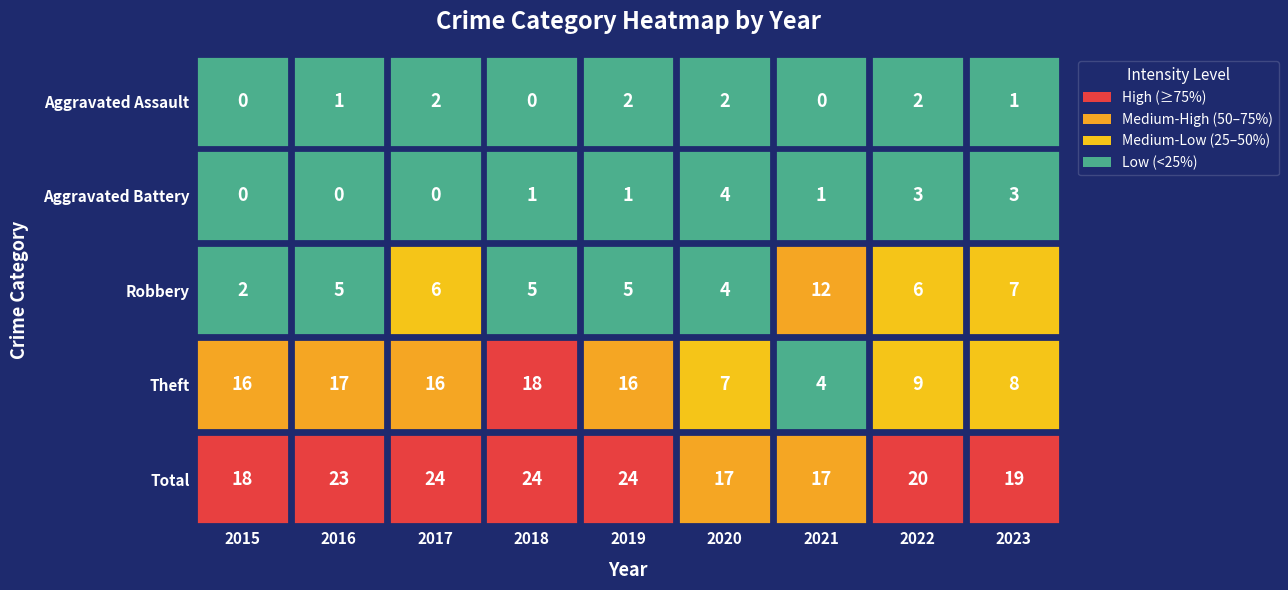

Reading left to right, list all the values displayed in this chart.

Aggravated Assault: 2015=0	2016=1	2017=2	2018=0	2019=2	2020=2	2021=0	2022=2	2023=1
Aggravated Battery: 2015=0	2016=0	2017=0	2018=1	2019=1	2020=4	2021=1	2022=3	2023=3
Robbery: 2015=2	2016=5	2017=6	2018=5	2019=5	2020=4	2021=12	2022=6	2023=7
Theft: 2015=16	2016=17	2017=16	2018=18	2019=16	2020=7	2021=4	2022=9	2023=8
Total: 2015=18	2016=23	2017=24	2018=24	2019=24	2020=17	2021=17	2022=20	2023=19